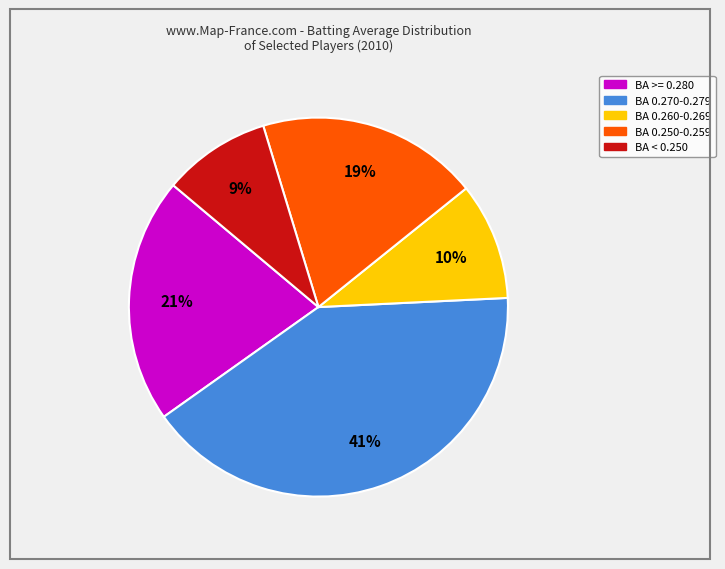

How many segments does this pie chart have?

5